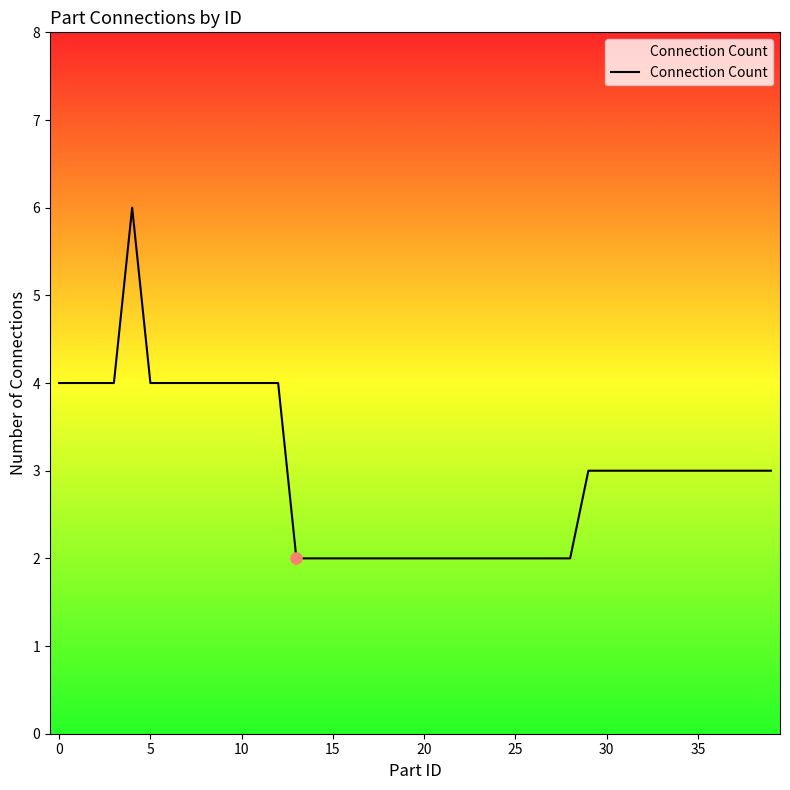

Reading left to right, transcribe all the data shown in this chart.

4	4	4	4	6	4	4	4	4	4	4	4	4	2	2	2	2	2	2	2	2	2	2	2	2	2	2	2	2	3	3	3	3	3	3	3	3	3	3	3